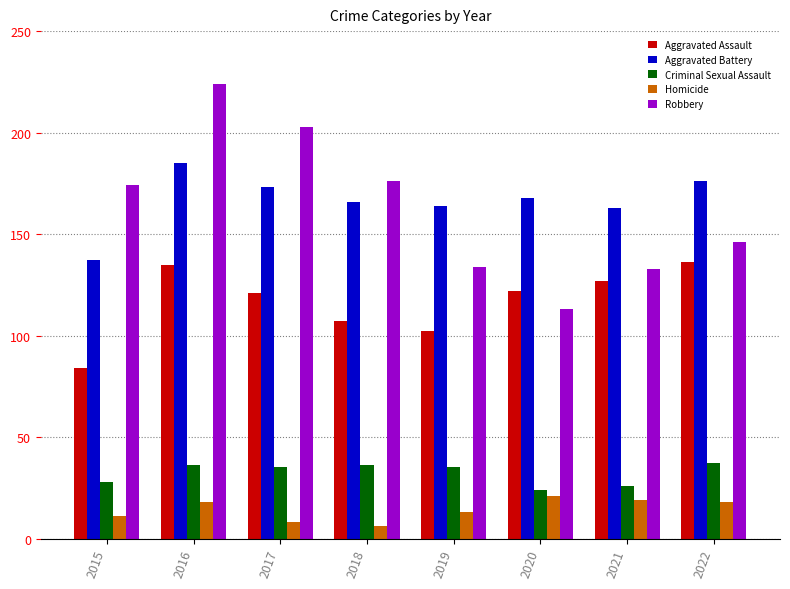

What is the difference between the maximum and minimum values in the Robbery series?

111